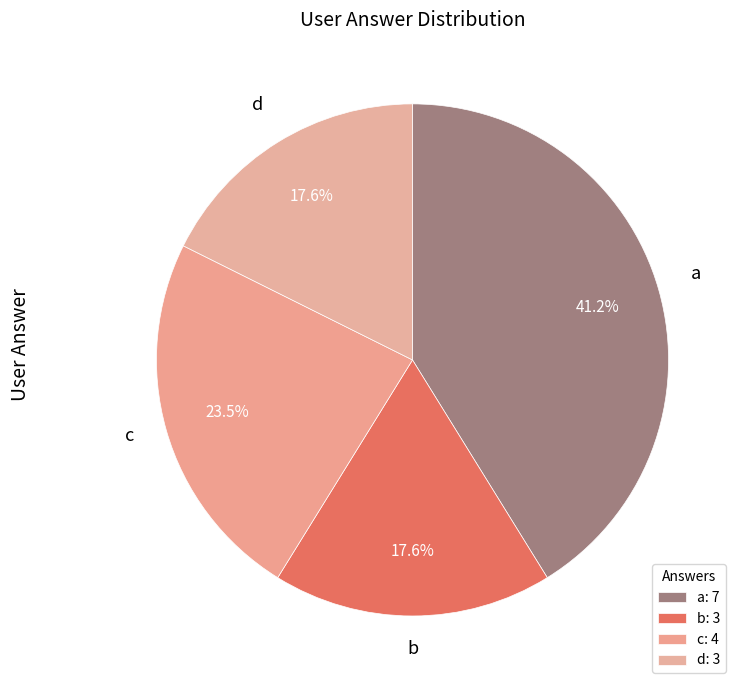

Count the number of slices in the pie.

4